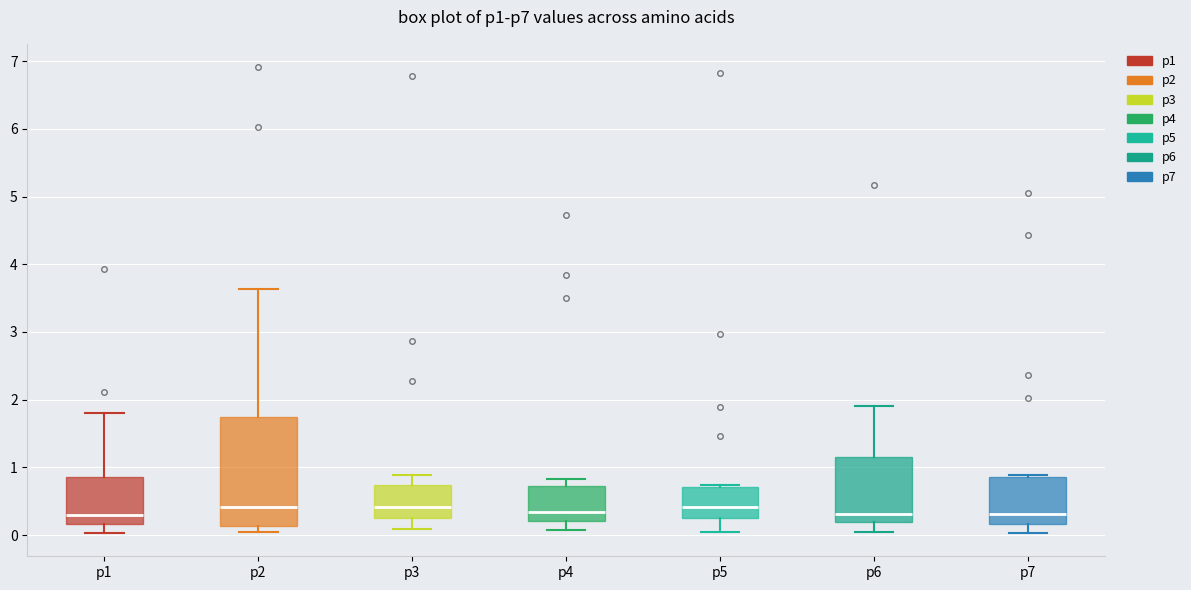

Where does the lower whisker of the box for p7 end on the y-axis? The values are not printed on the chart, so give them approximately, as read against the axis.

0.0